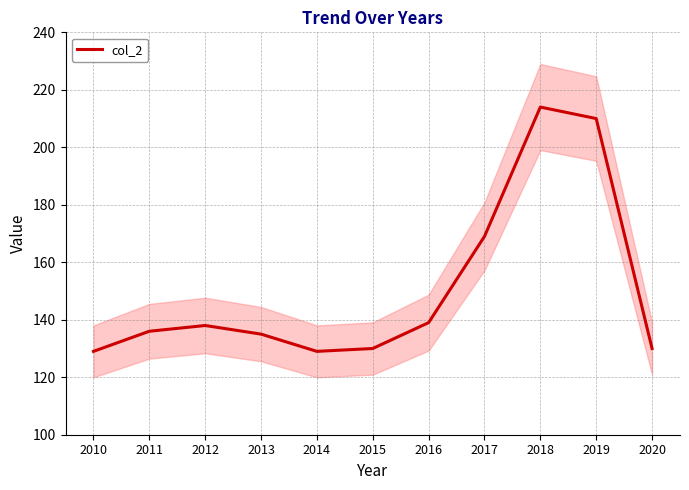

What is the difference between the maximum and minimum values?

85